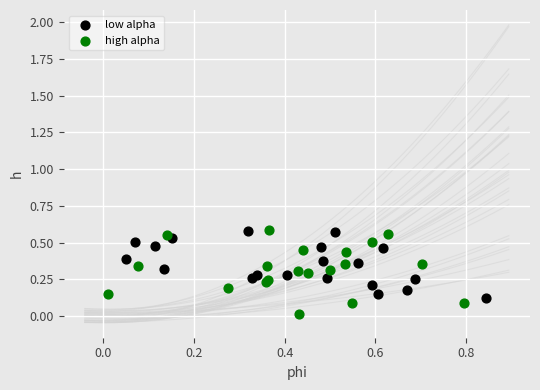

Which series contains the lowest Y value?

high alpha